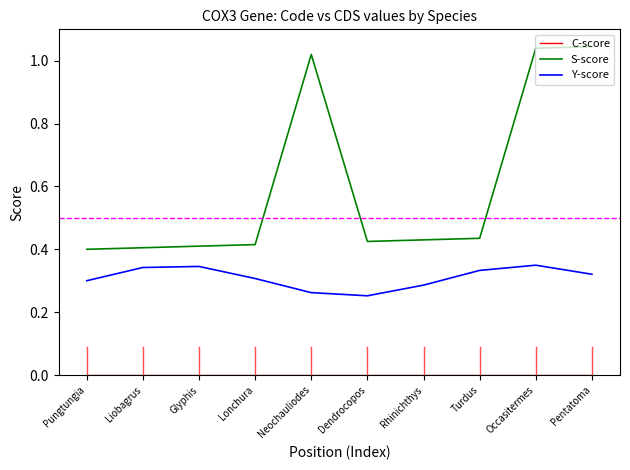

Which series has the largest total across all categories?

S-score